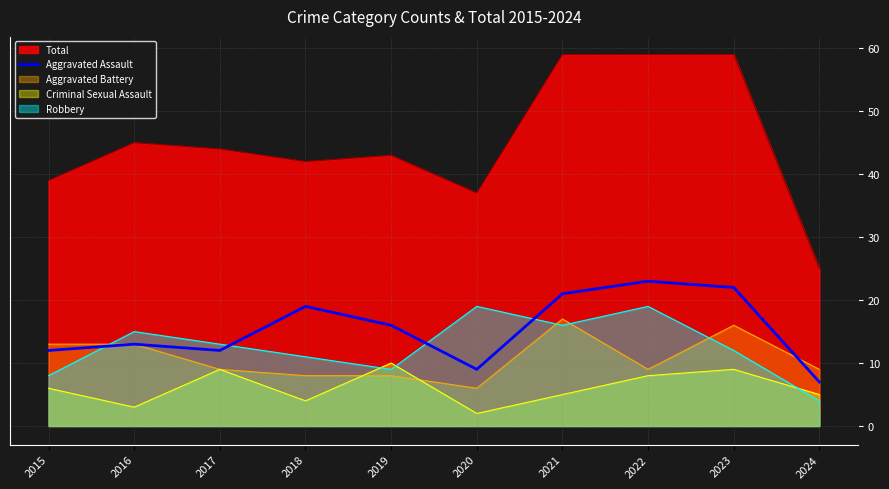

What is the smallest value displayed?

2